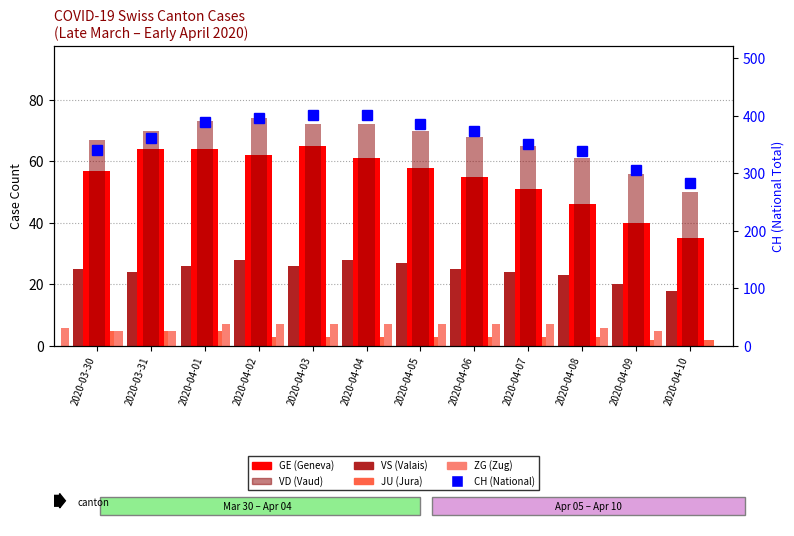

At which category is the sum across all series the highest?

2020-04-03